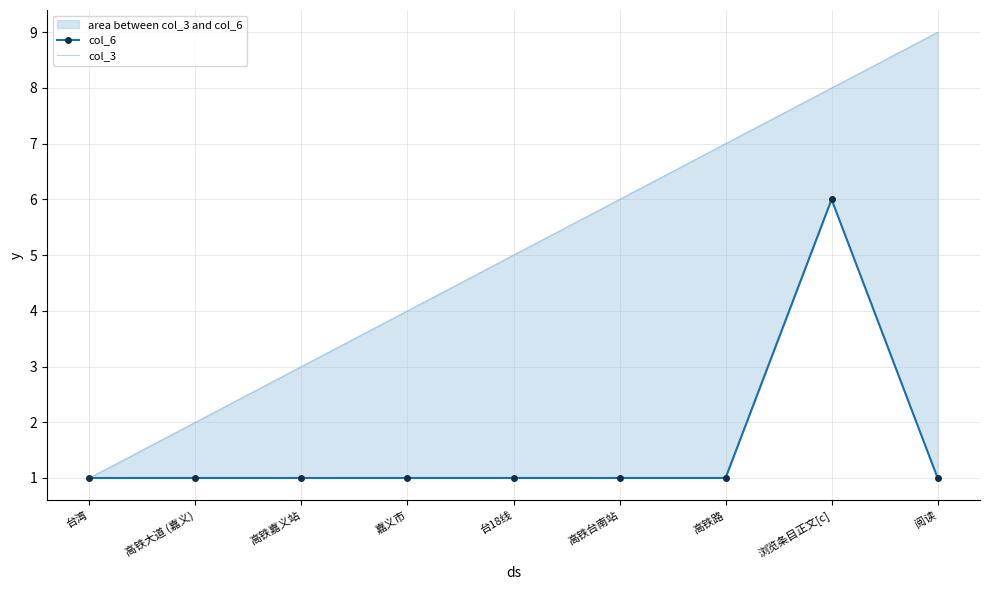

What is the average value of the col_3 series?

5